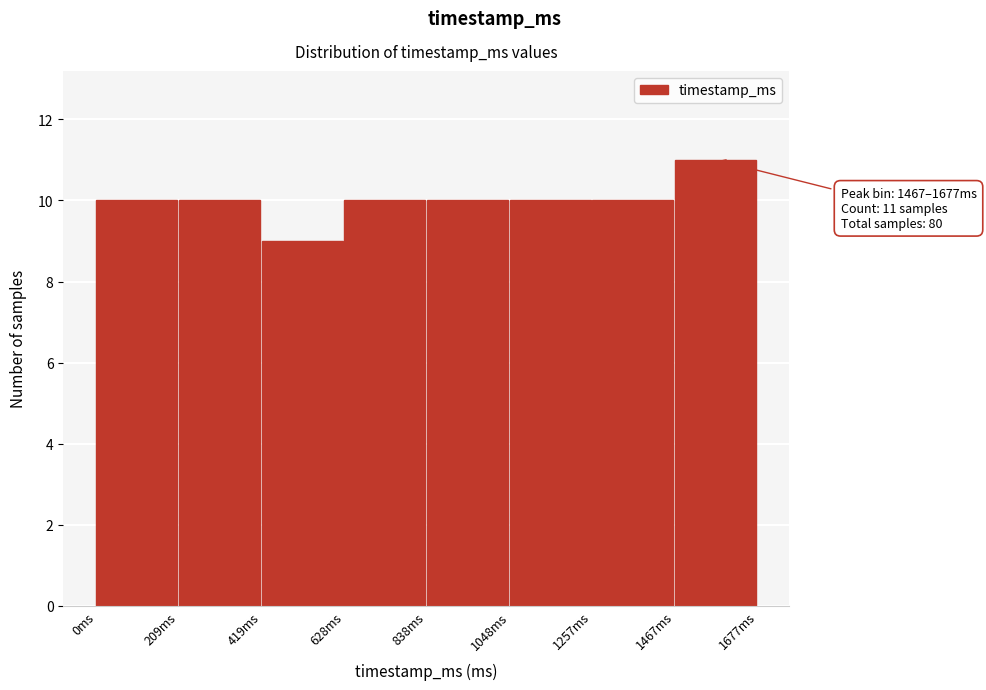

Which range on the x-axis has the tallest bar?

1450 to 1700